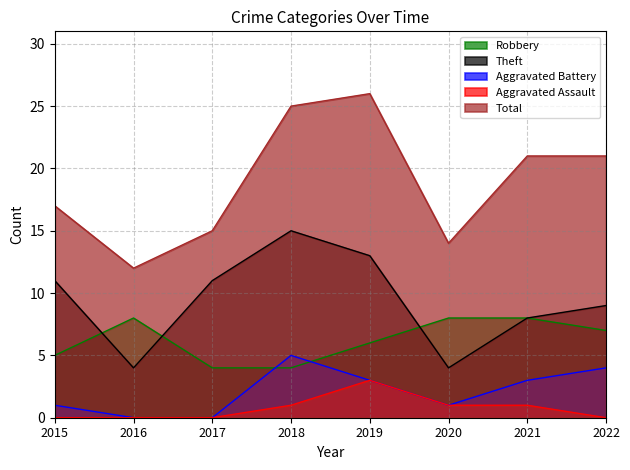

Does the chart display data point markers on the line(s)?

No